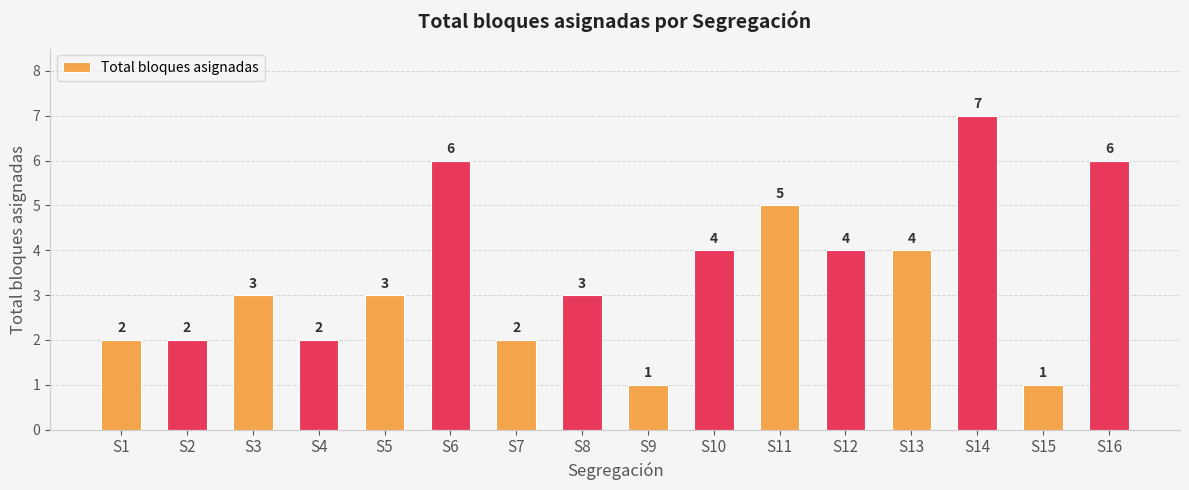

Reading left to right, transcribe all the data shown in this chart.

S1=2	S2=2	S3=3	S4=2	S5=3	S6=6	S7=2	S8=3	S9=1	S10=4	S11=5	S12=4	S13=4	S14=7	S15=1	S16=6